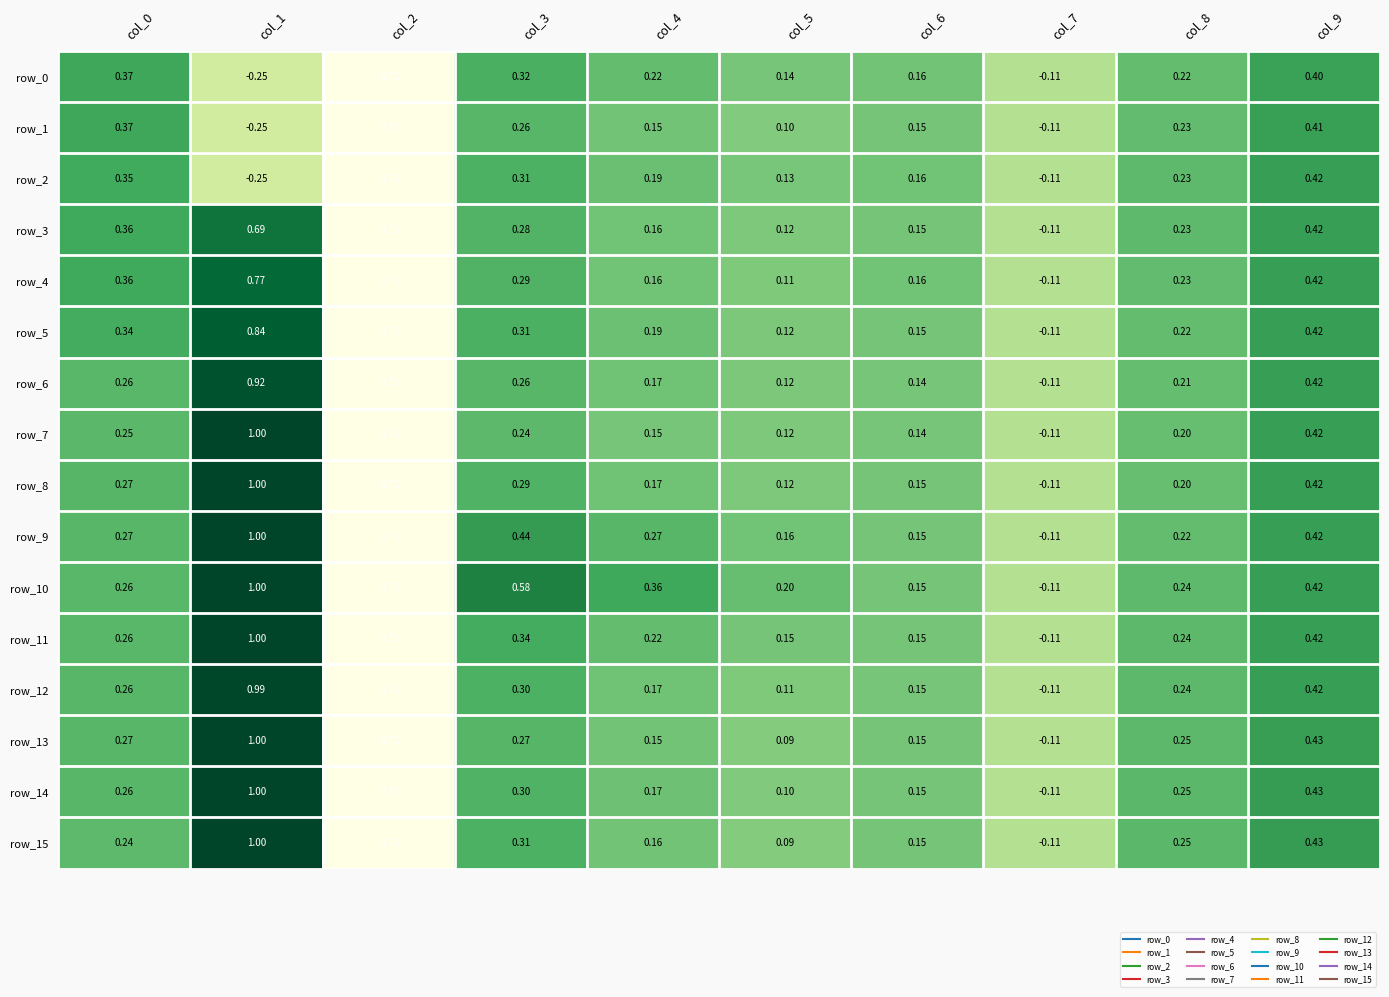

Is the value of row_5 at col_1 greater than the value of row_2 at col_0?

Yes